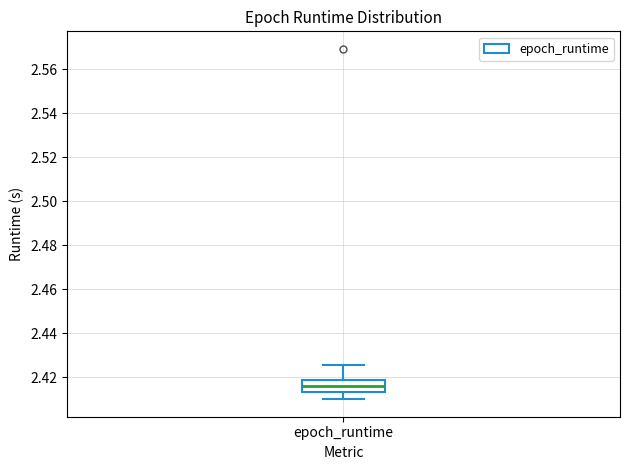

Where is the lower edge of the box for epoch_runtime on the y-axis? The values are not printed on the chart, so give them approximately, as read against the axis.

2.414